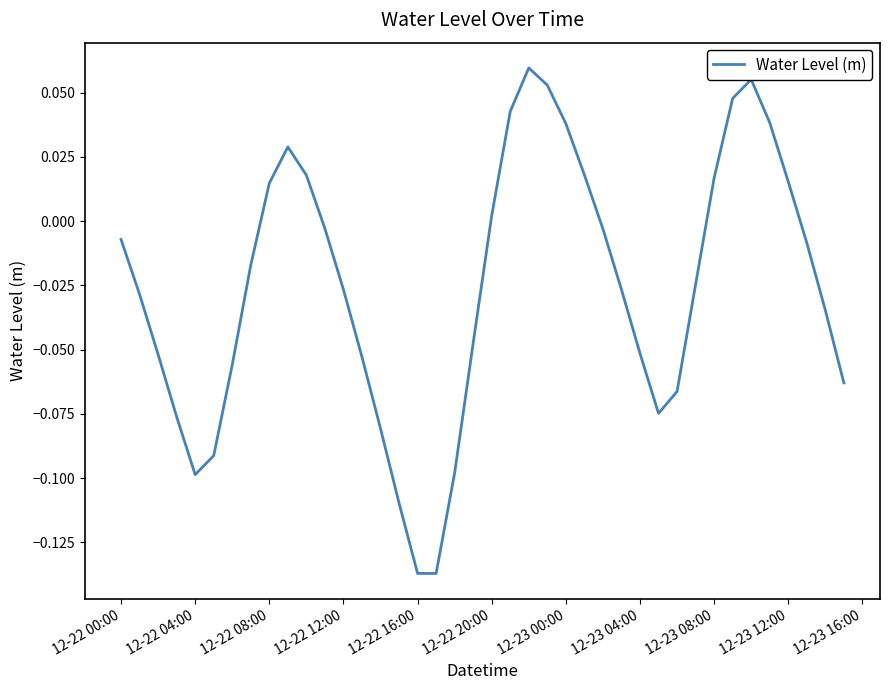

How many series are shown in this chart?

1